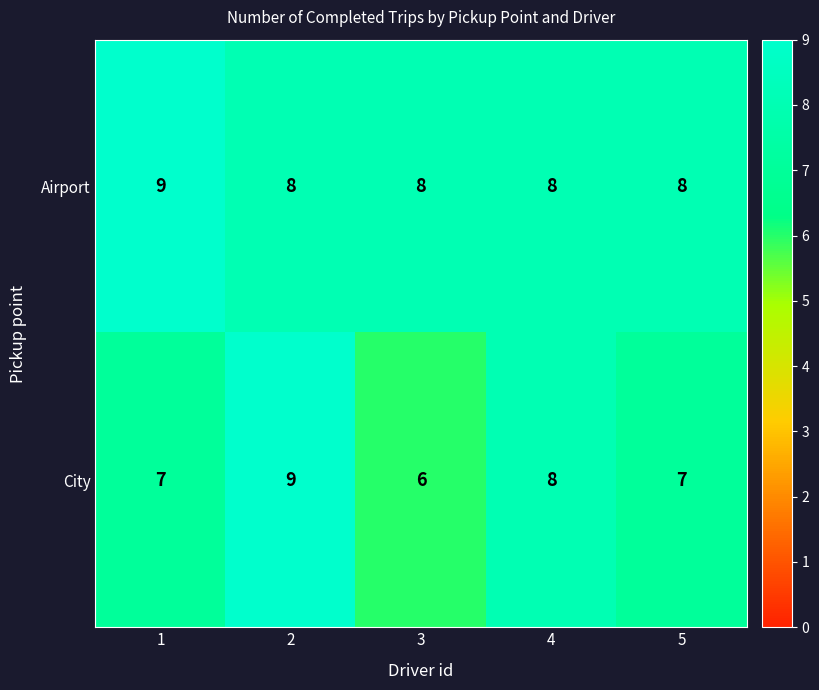

Reading left to right, list all the values displayed in this chart.

Airport: 1=9	2=8	3=8	4=8	5=8
City: 1=7	2=9	3=6	4=8	5=7